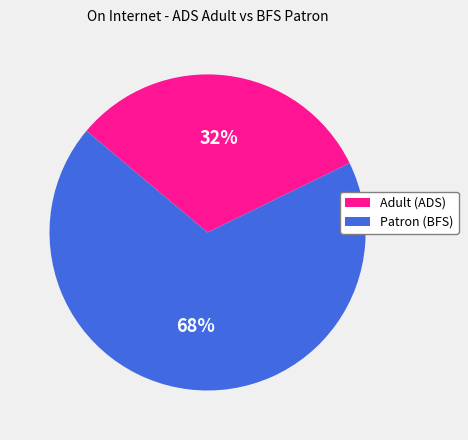

Do Patron (BFS) and Adult (ADS) together represent more than half of the pie?

Yes